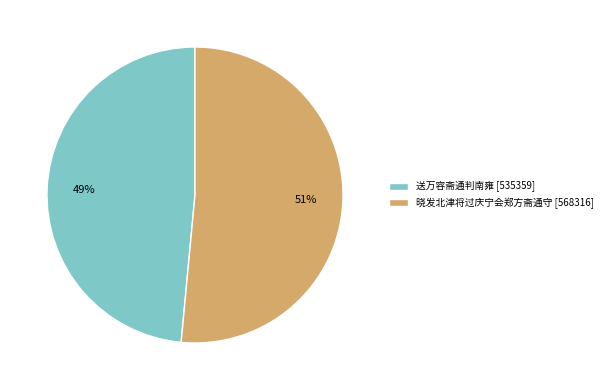

The 晓发北津将过庆宁会郑方斋通守 slice represents 57% of the pie. True or false?

False